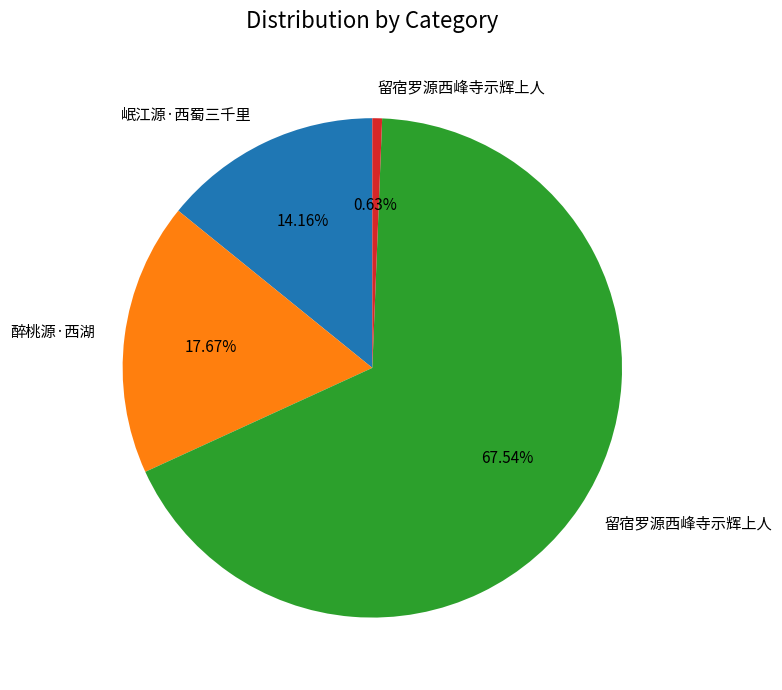

Is there a majority slice in this chart?

Yes